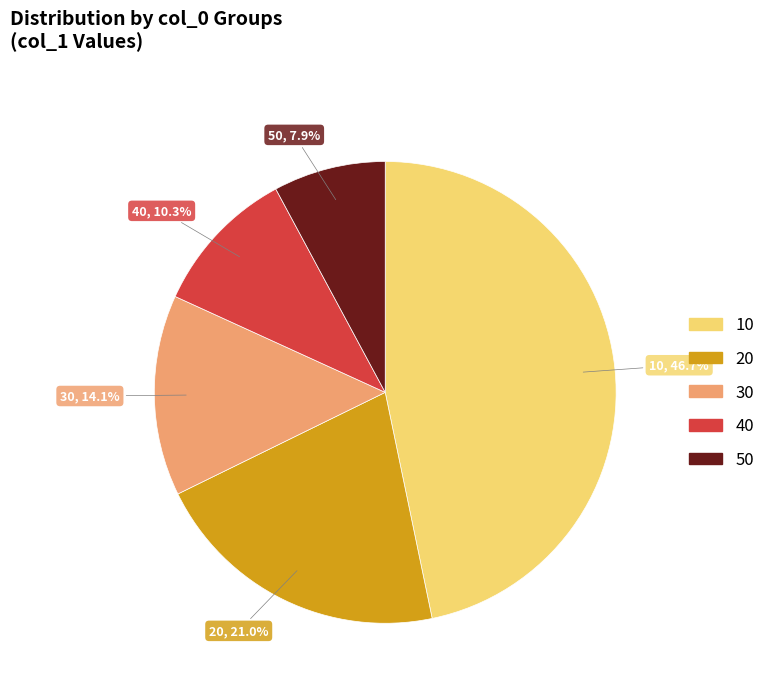

Which slice is the largest?

10